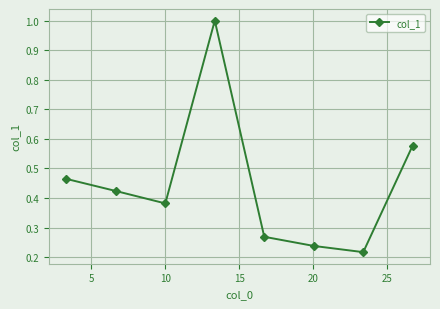

How many lines are shown in the chart?

1